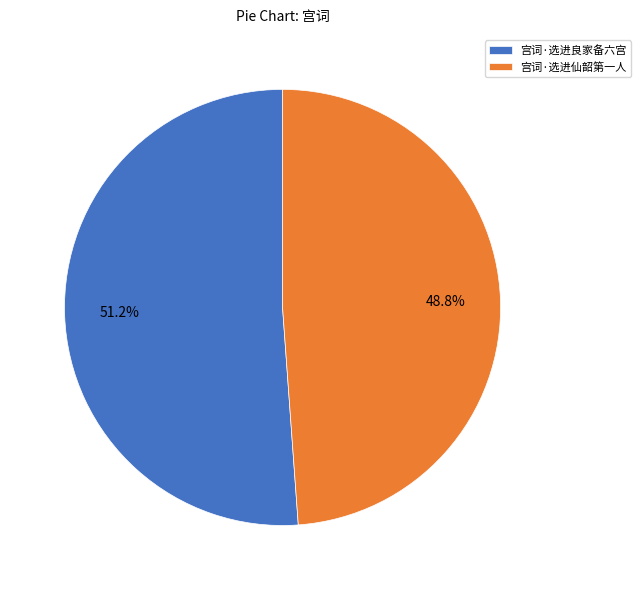

Is there any slice that represents more than half of the pie?

Yes